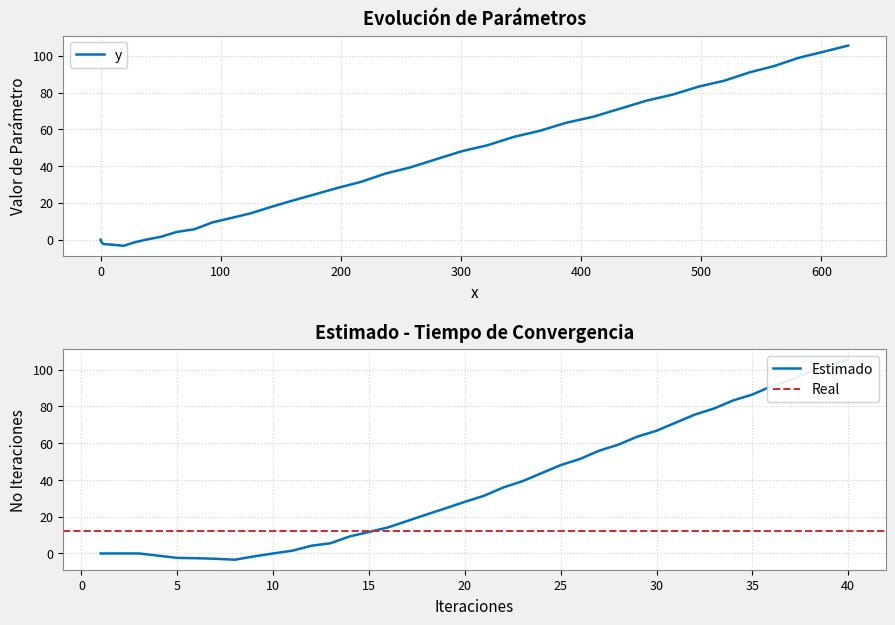

The chart shows a value of -4.3 at 400. True or false?

False